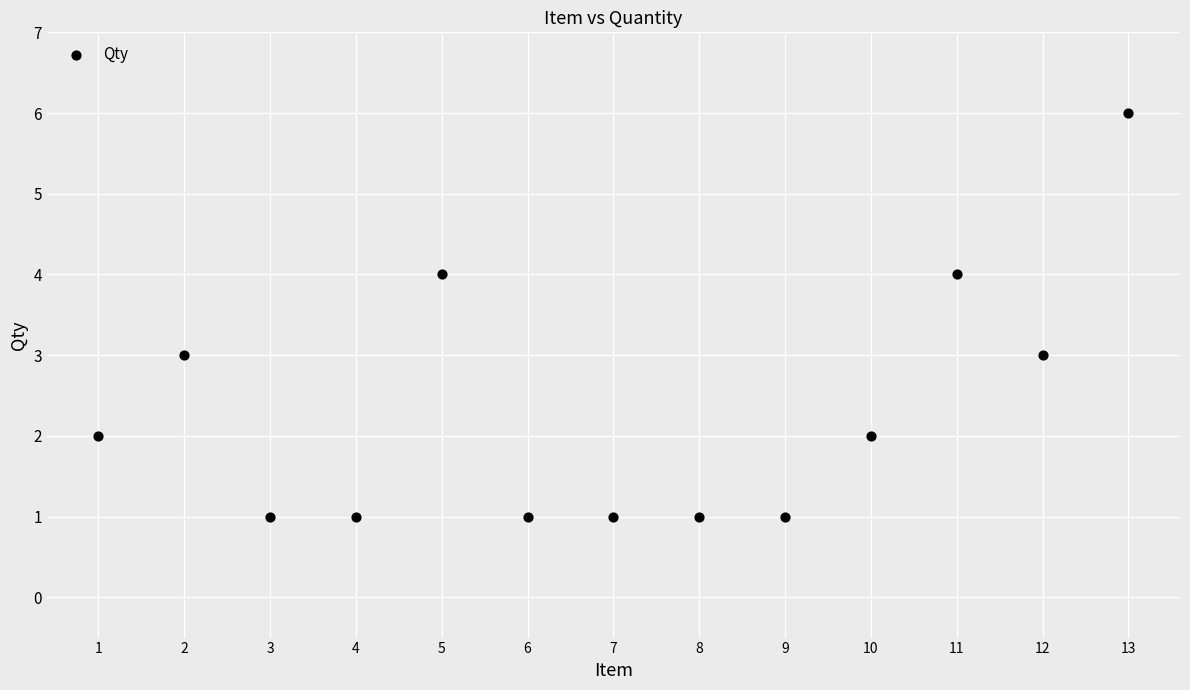

What is the range of X values (max minus min)?

12